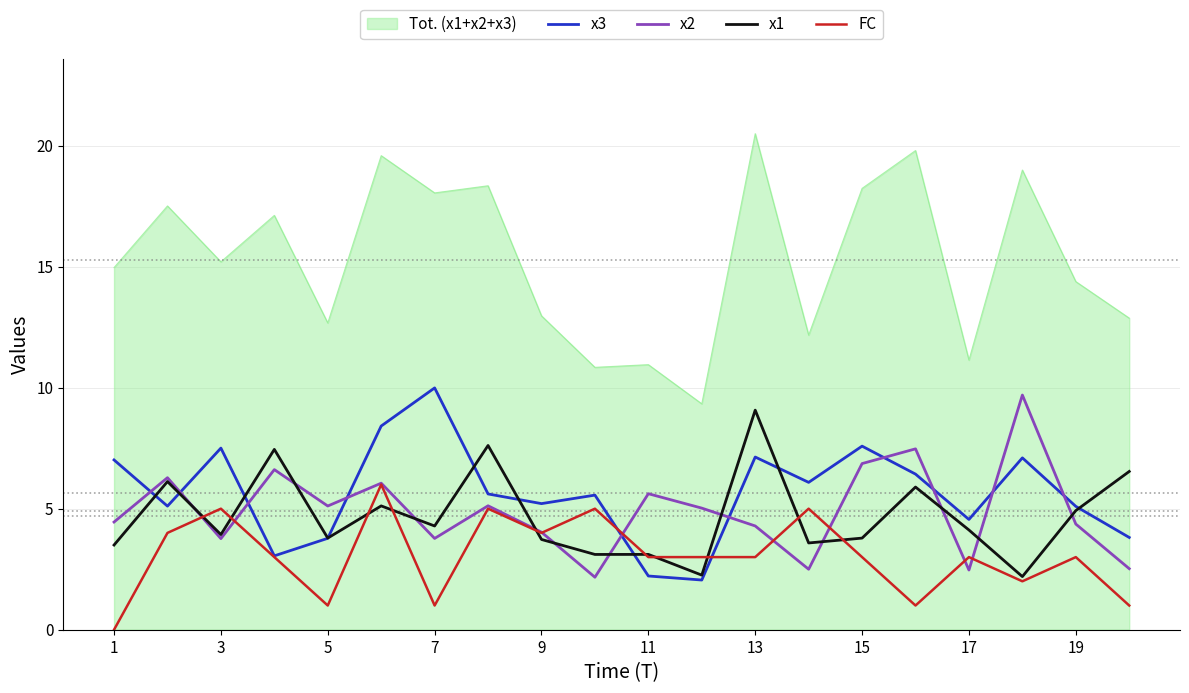

How many series are shown in this chart?

5